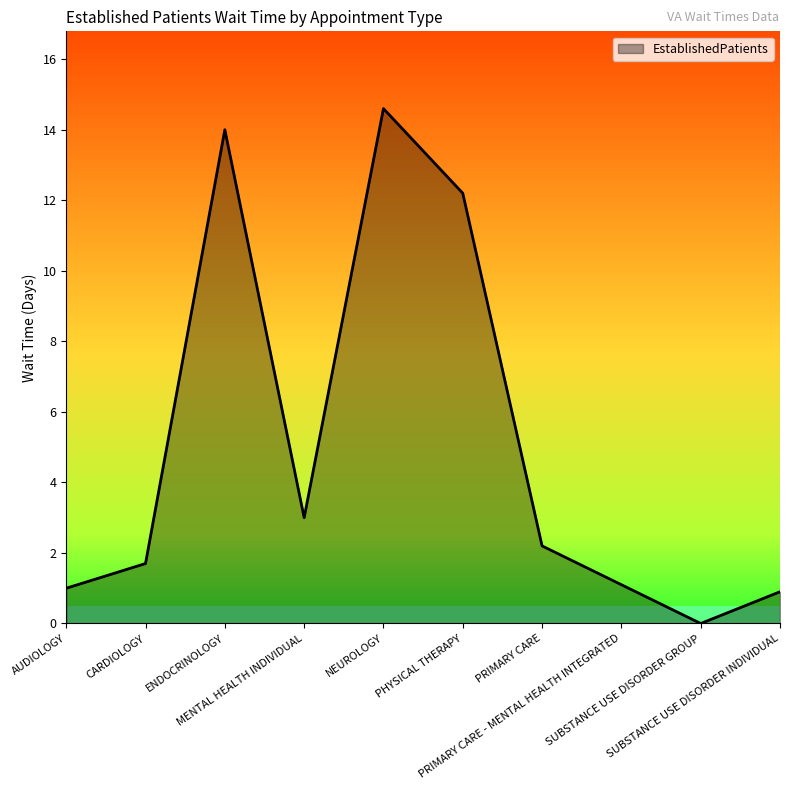

What is the difference between the maximum and minimum values?

14.6